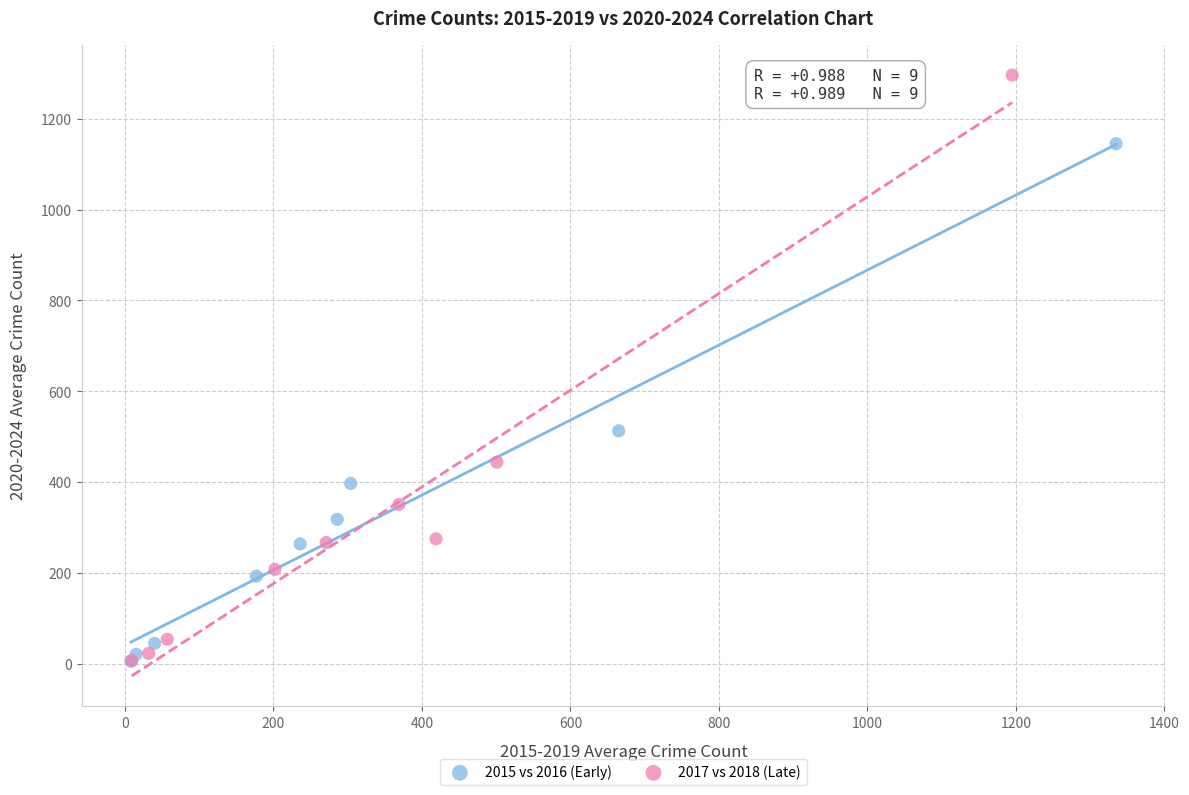

What are all the series names shown in the legend?

2015 vs 2016 (Early), 2017 vs 2018 (Late)